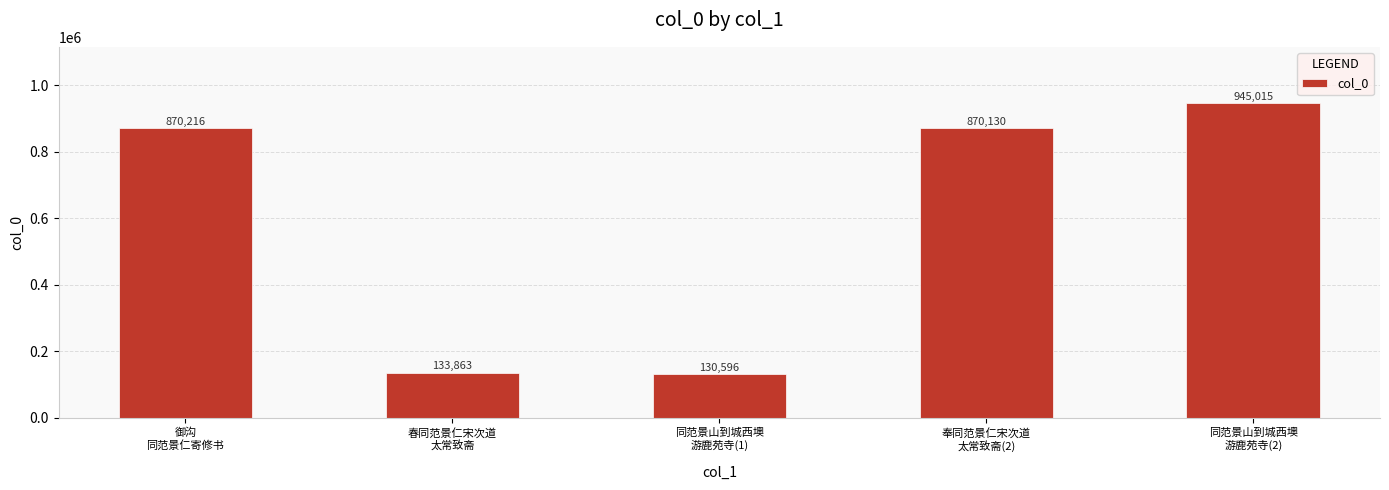

What is the label of the 5th bar from the right?

御沟
同范景仁寄修书